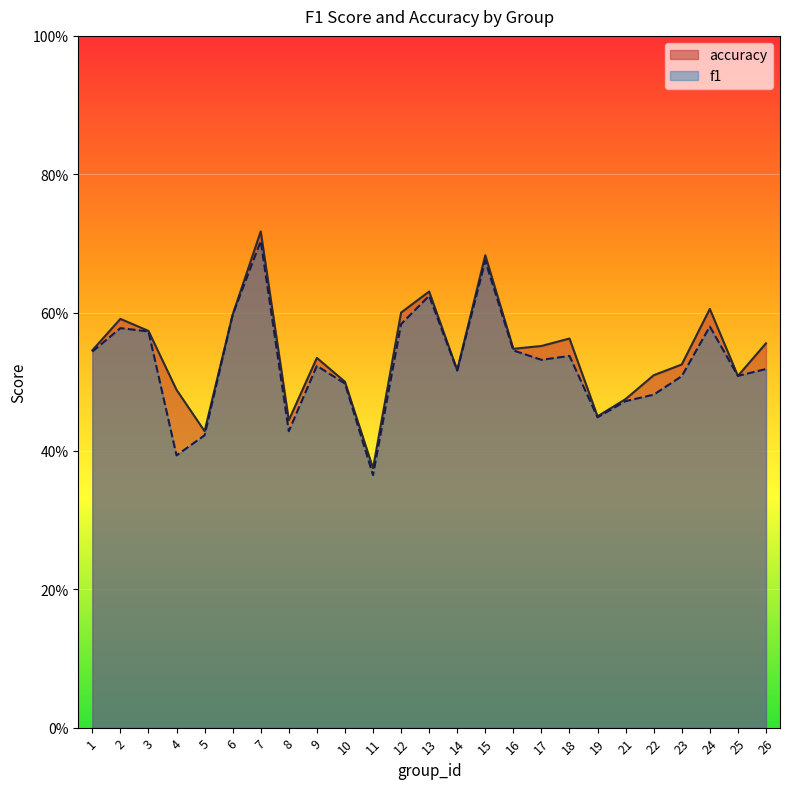

True or false: f1 has a value of 0.5 at 16.

True